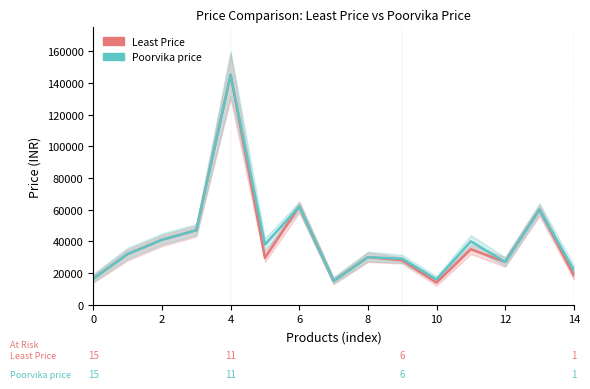

How many values in the Least Price series are below 29999?

7